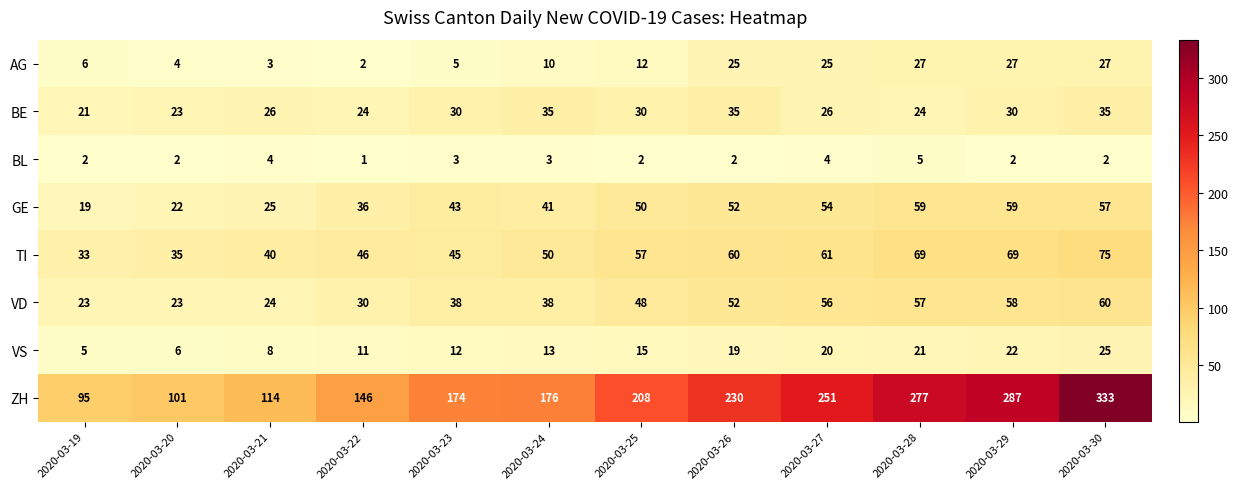

Is the value of ZH at 2020-03-26 greater than the value of BL at 2020-03-25?

Yes